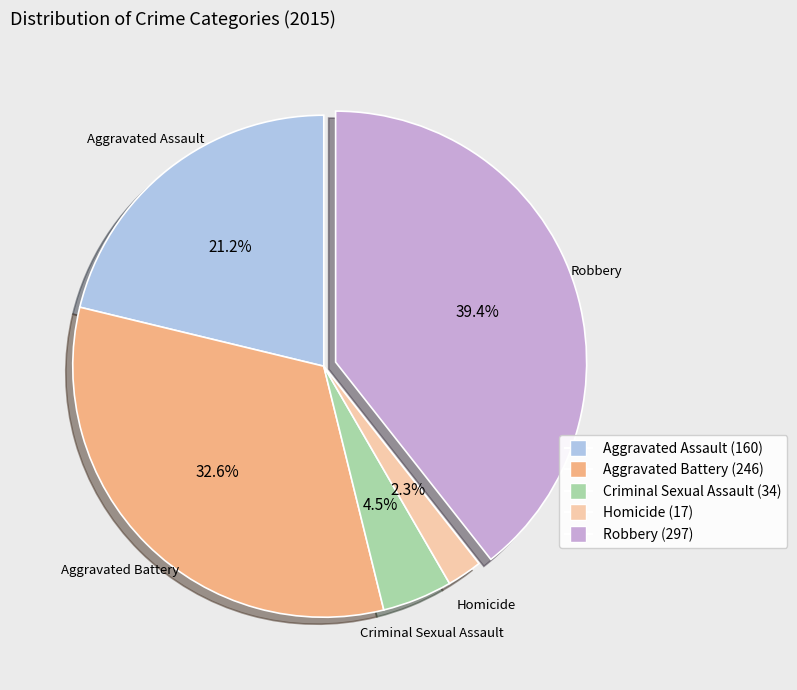

Is it true that Aggravated Assault is 21% of the pie?

True